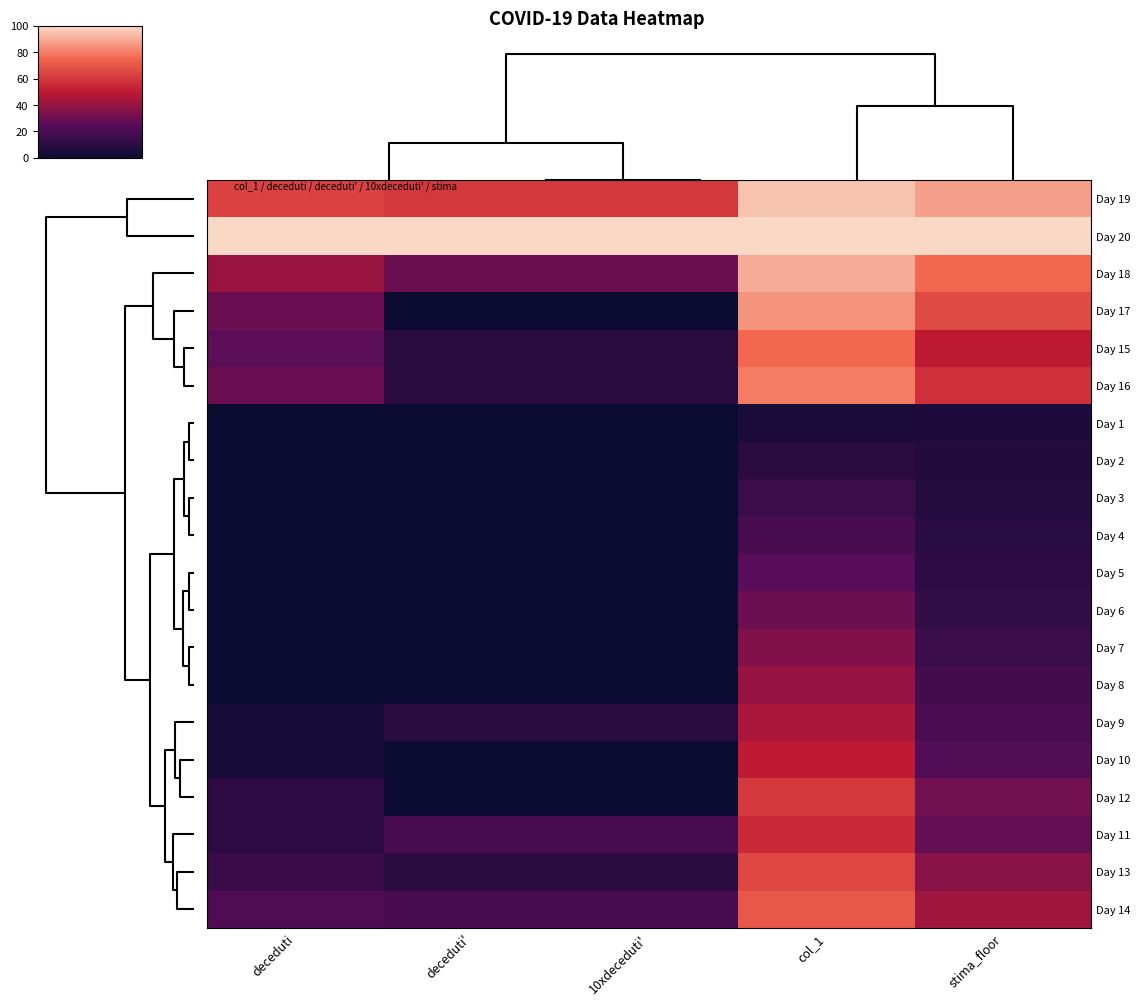

Rank the series by their maximum value, from lowest to highest.

Day 1, Day 2, Day 3, Day 4, Day 5, Day 6, Day 7, Day 8, Day 9, Day 10, Day 11, Day 12, Day 13, Day 14, Day 15, Day 16, Day 17, Day 18, Day 19, Day 20